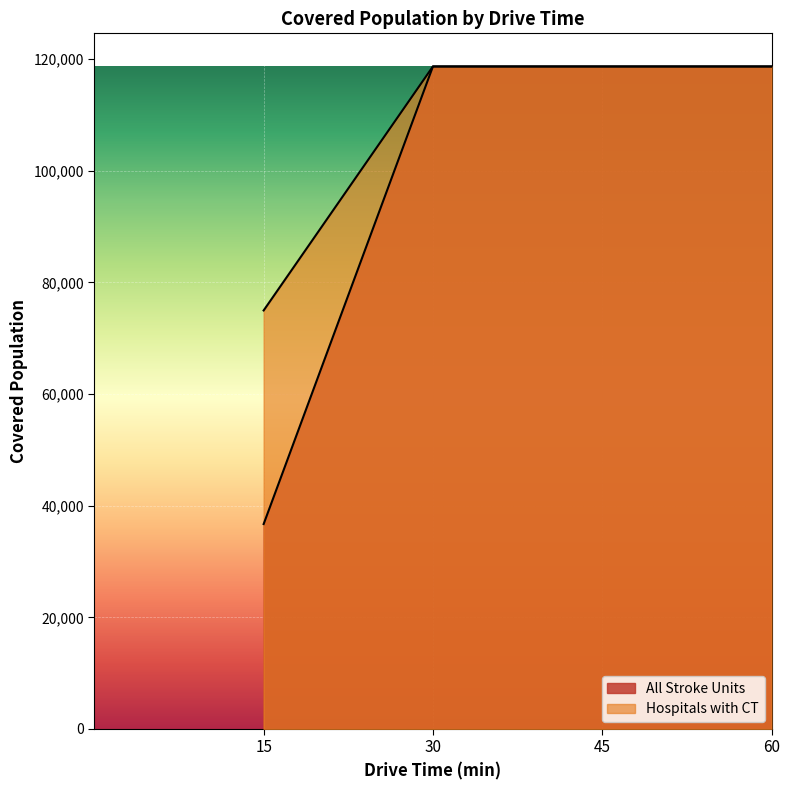

The value of Hospitals with CT at 45 is 170548. True or false?

False